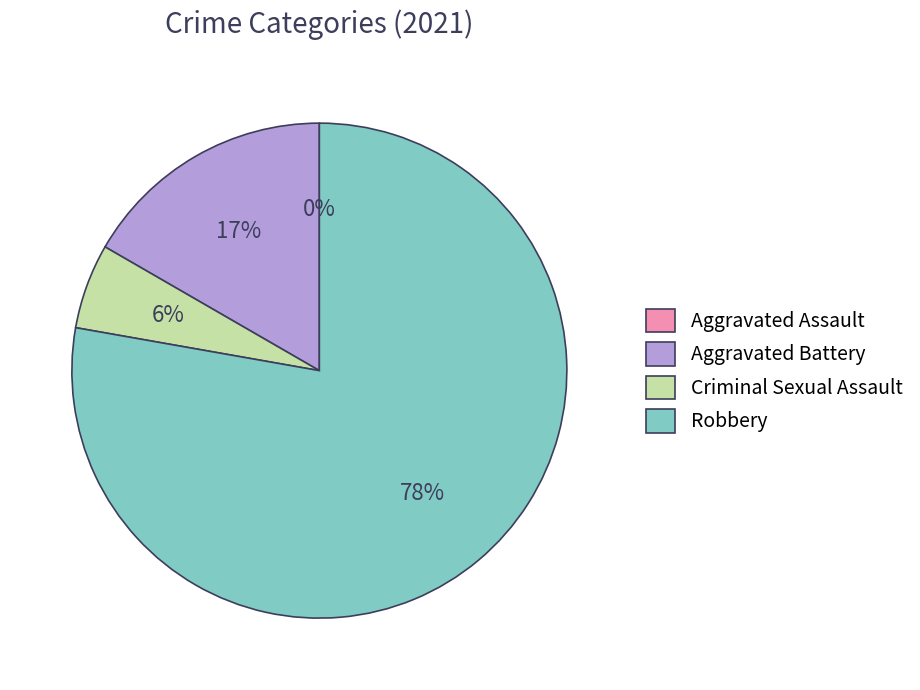

Between Criminal Sexual Assault and Robbery, which is larger?

Robbery